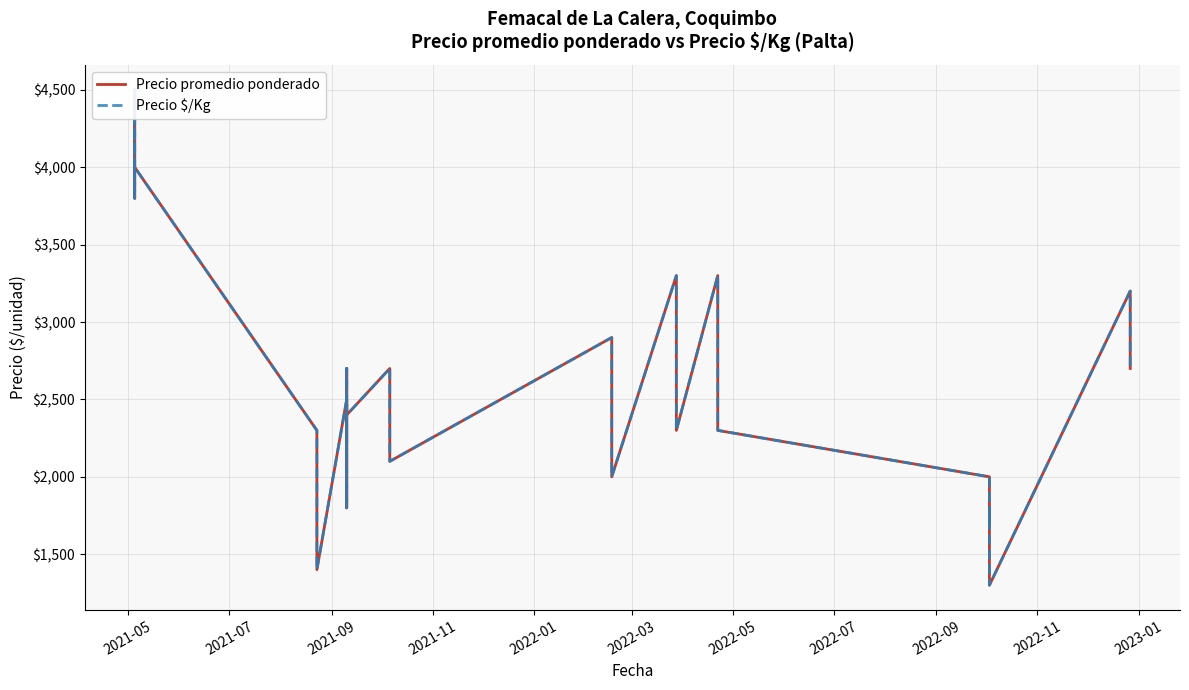

How many distinct data groups are displayed?

2